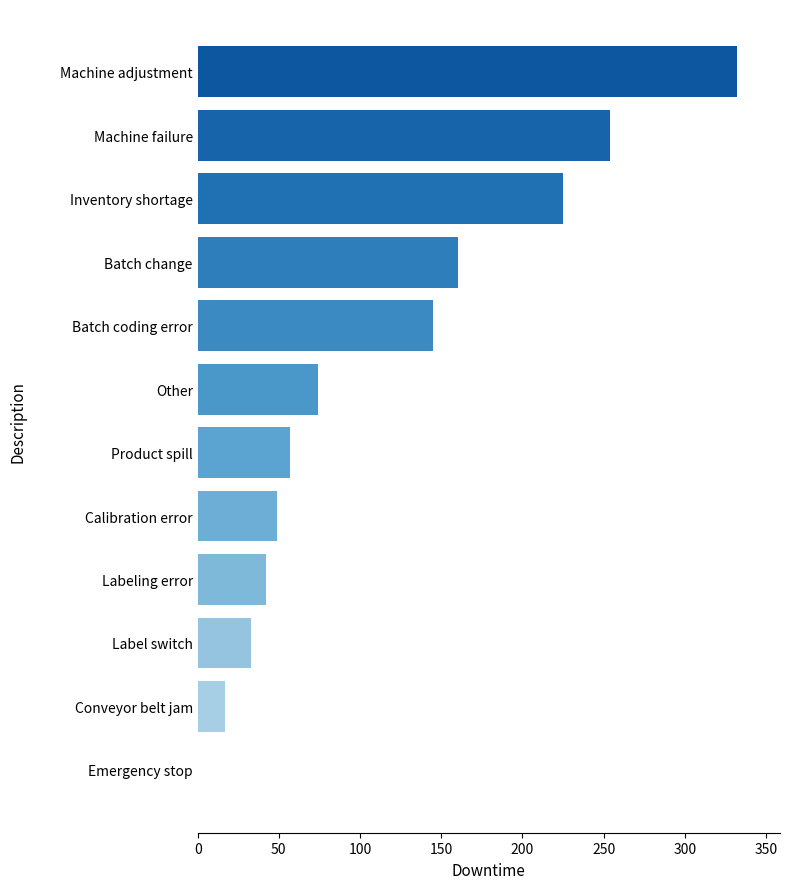

Reading top to bottom, transcribe all the data shown in this chart.

Machine adjustment=332	Machine failure=254	Inventory shortage=225	Batch change=160	Batch coding error=145	Other=74	Product spill=57	Calibration error=49	Labeling error=42	Label switch=33	Conveyor belt jam=17	Emergency stop=0